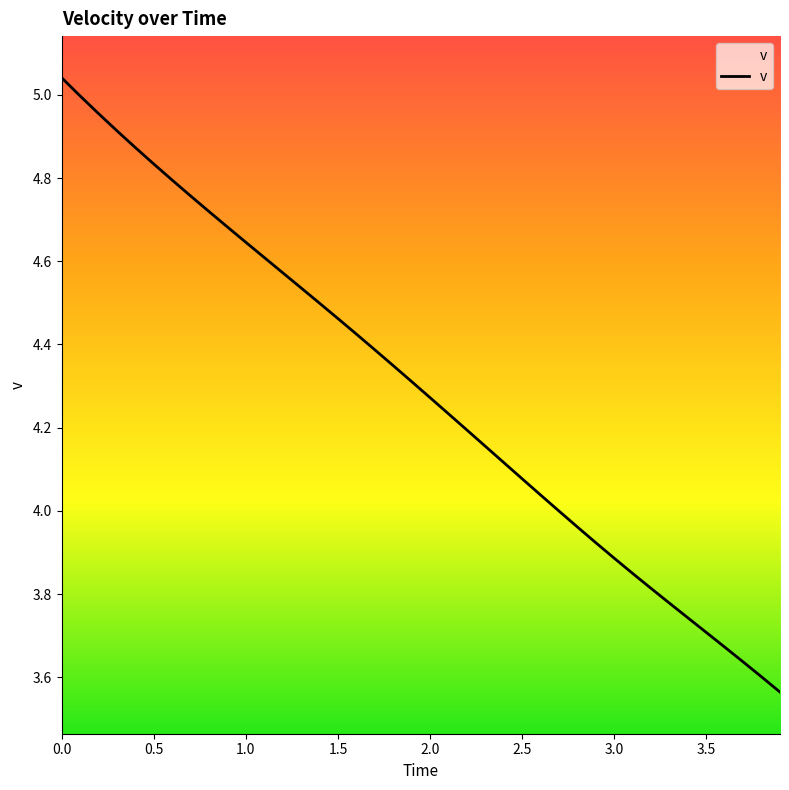

How many series are shown in this chart?

1